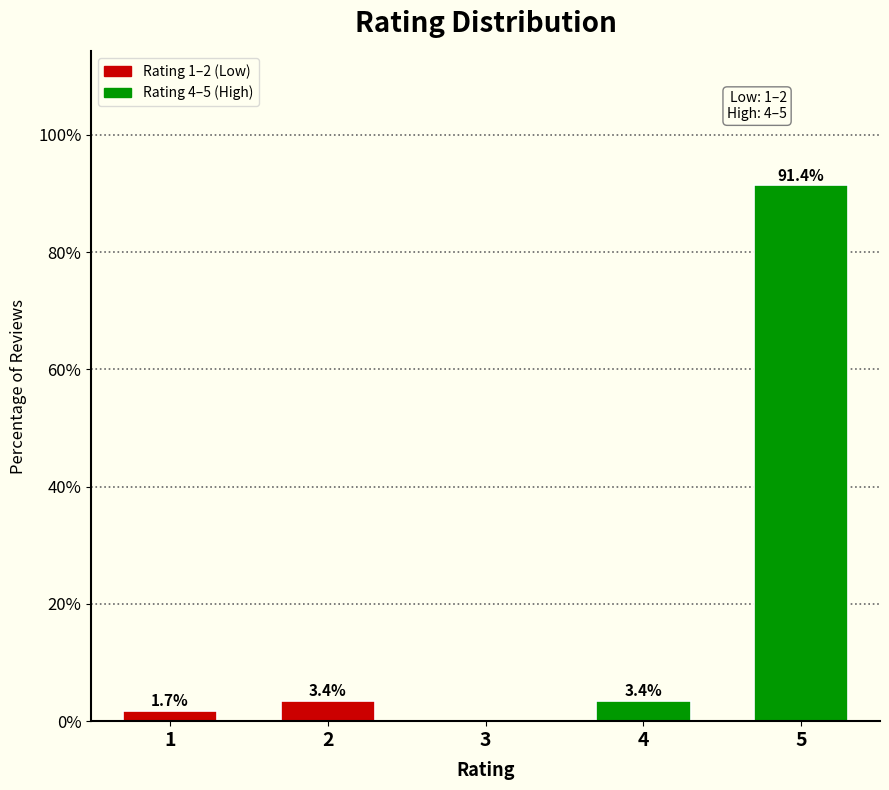

Reading left to right, what are all the values shown in this chart?

1=1.7	2=3.4	3=0.0	4=3.4	5=91.4